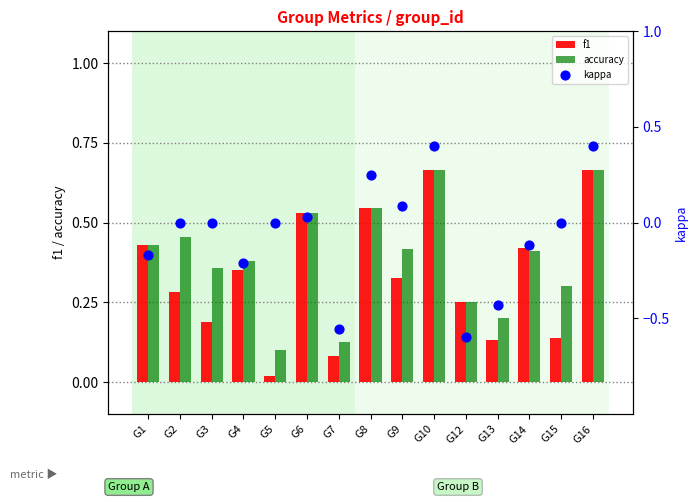

At which category is the sum across all series the highest?

G10